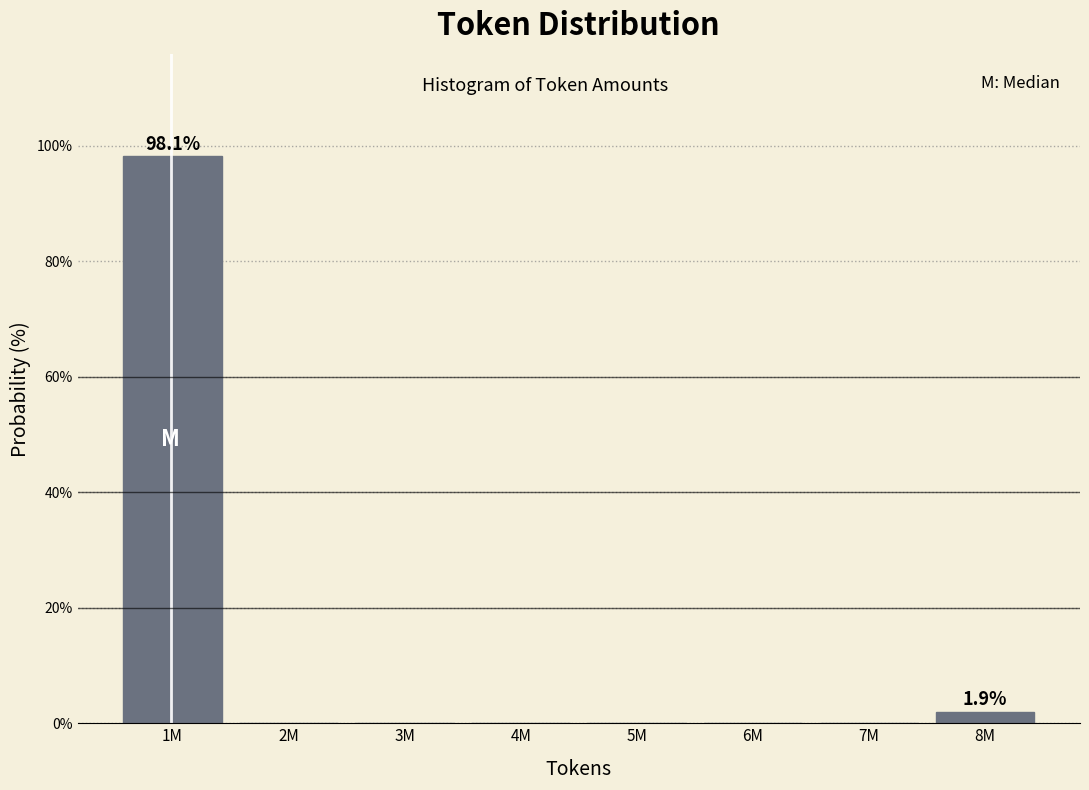

Reading left to right, what are all the values shown in this chart?

1M=98.1	2M=0.0	3M=0.0	4M=0.0	5M=0.0	6M=0.0	7M=0.0	8M=1.9